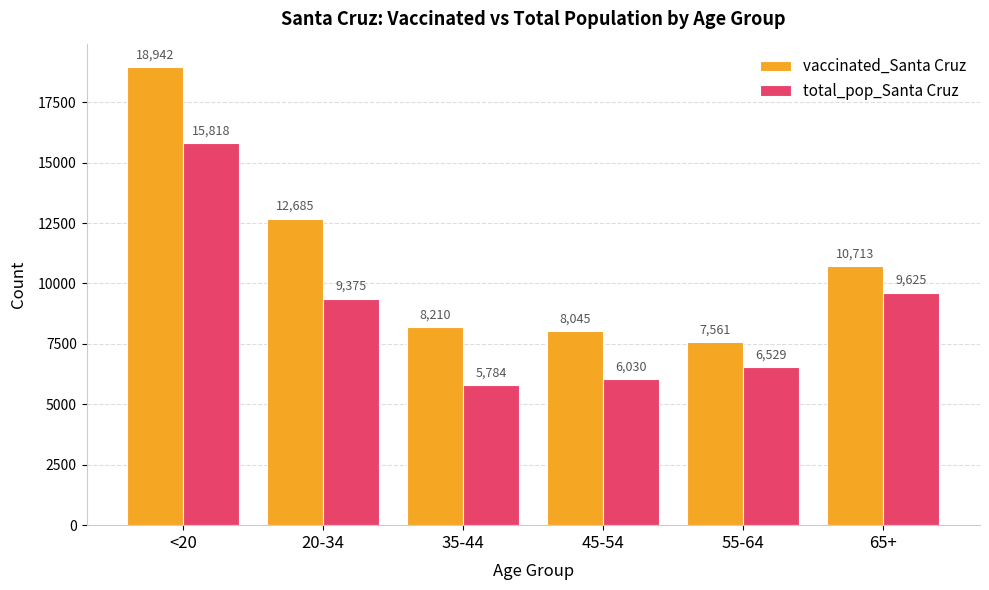

What is the difference between the vaccinated_Santa Cruz values at <20 and 35-44?

10732